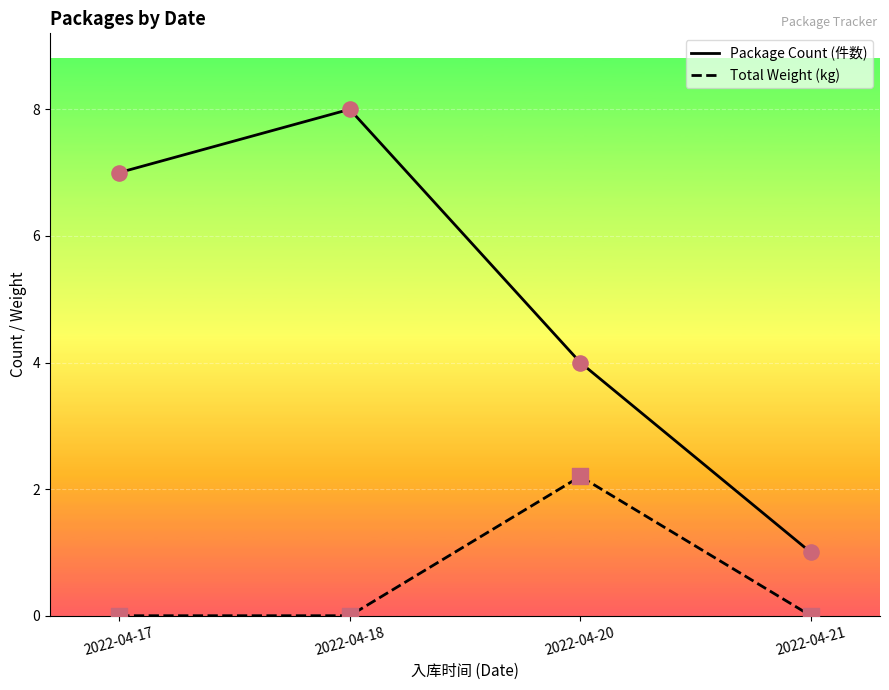

Is the value of Total Weight (kg) at 2022-04-21 greater than the value of Package Count (件数) at 2022-04-18?

No